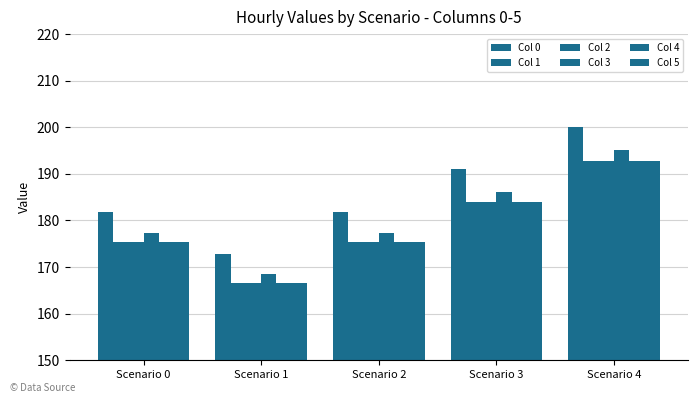

Reading right to left, list all the values displayed in this chart.

Col 0: 200.1	191.0	181.9	172.8	181.9
Col 1: 192.8	184.0	175.3	166.5	175.3
Col 2: 192.8	184.0	175.3	166.5	175.3
Col 3: 195.0	186.2	177.3	168.4	177.3
Col 4: 192.8	184.0	175.3	166.5	175.3
Col 5: 192.8	184.0	175.3	166.5	175.3